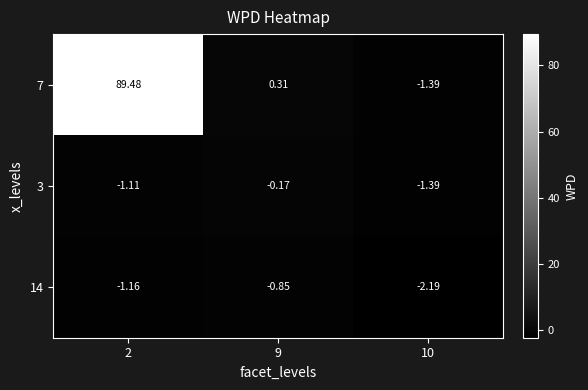

Is the value of 3 at 10 greater than the value of 14 at 10?

Yes